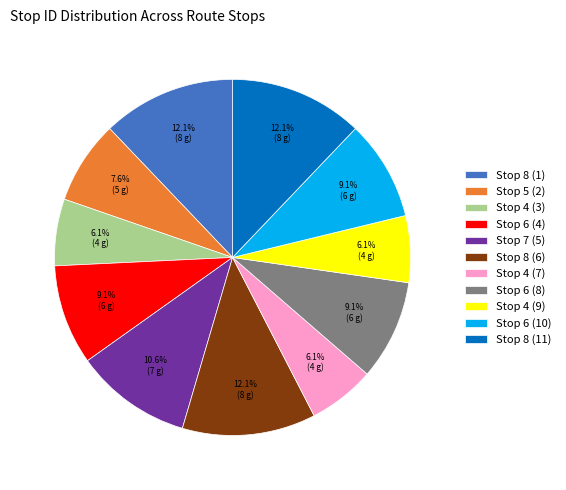

Between Stop 4 (3) and Stop 6 (4), which is larger?

Stop 6 (4)